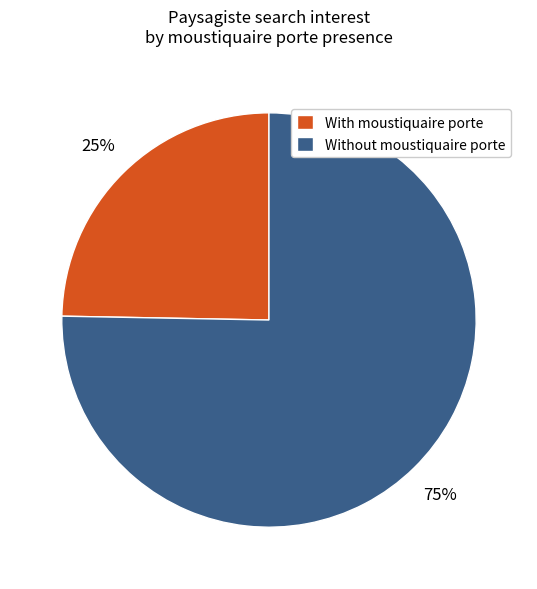

What percentage is the With moustiquaire porte slice, to the nearest percent?

25%